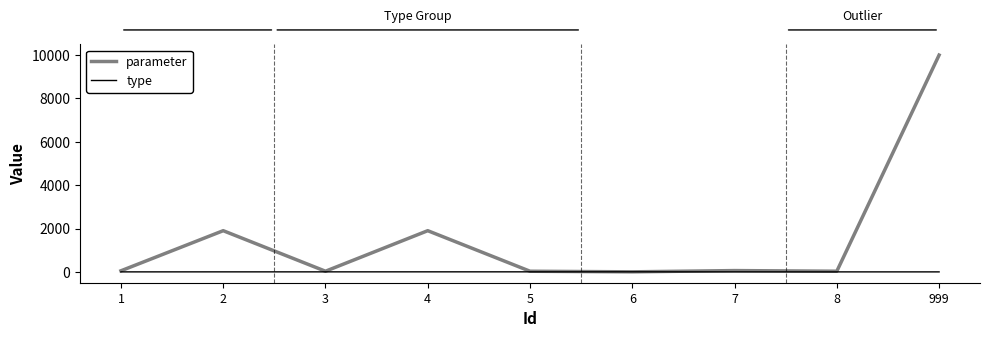

Rank the series by their maximum value, from lowest to highest.

type, parameter